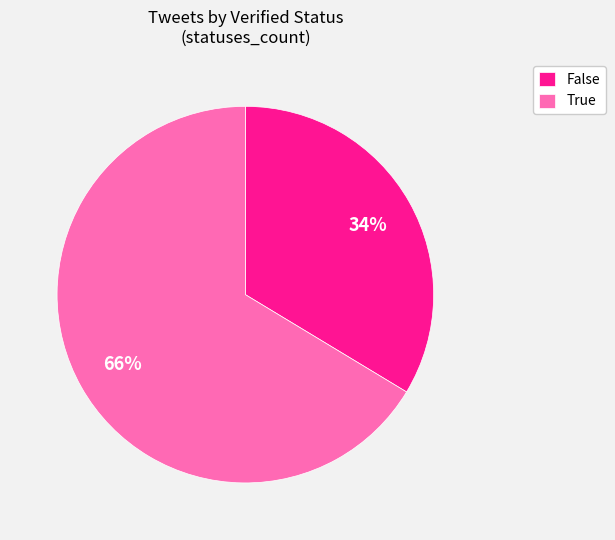

Rank the categories by value from lowest to highest.

False, True